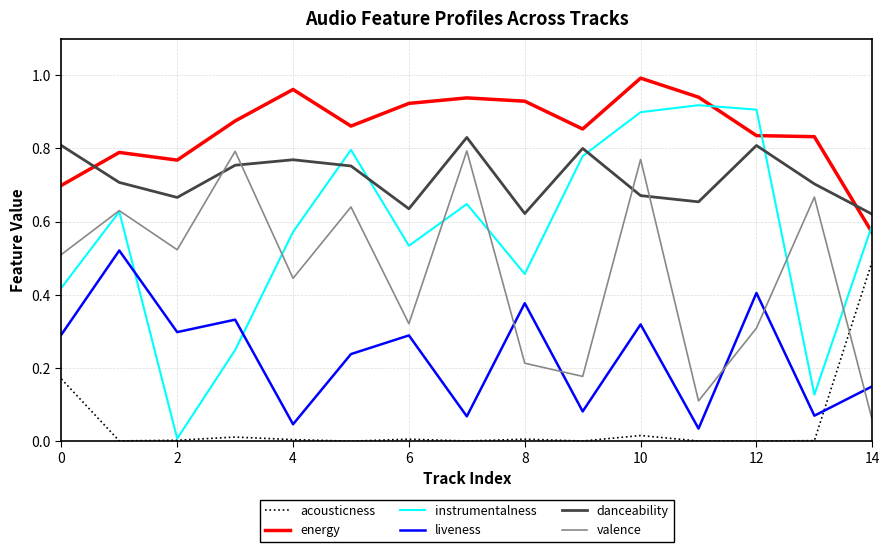

Which series ends up on top after the final intersection of instrumentalness and liveness?

instrumentalness